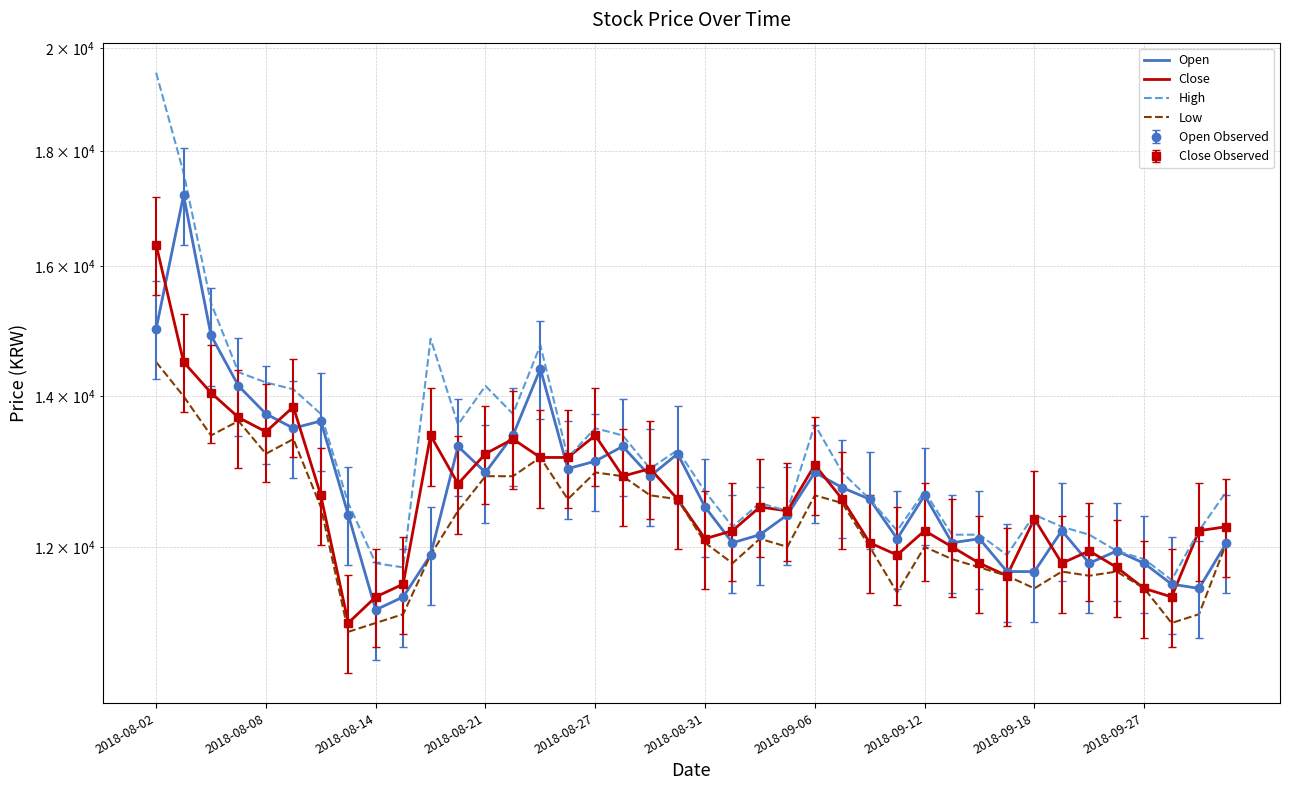

Rank the series by their maximum value, from lowest to highest.

Low, Close, Open, High